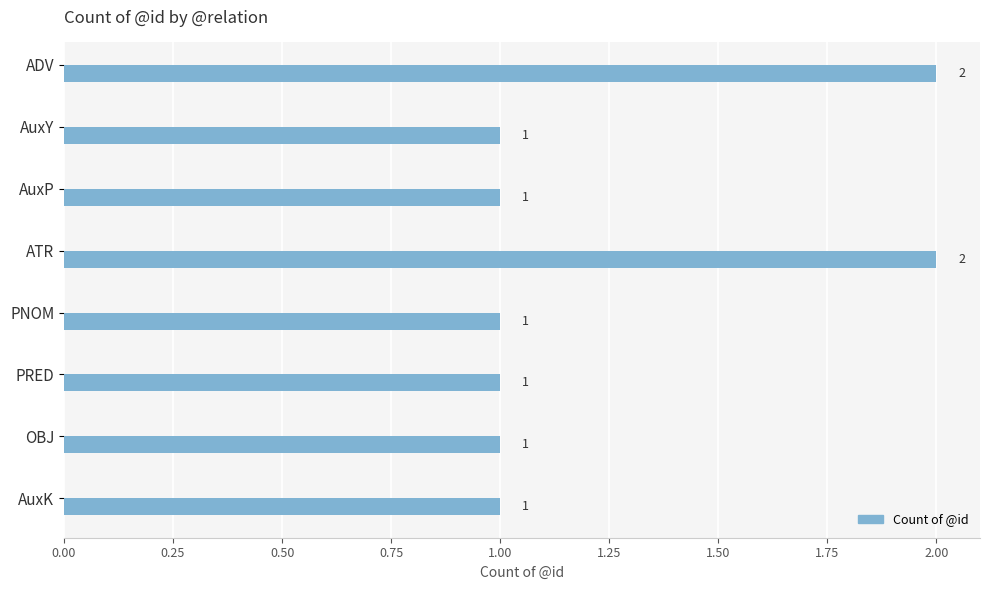

True or false: the data shows 2 at ADV.

True